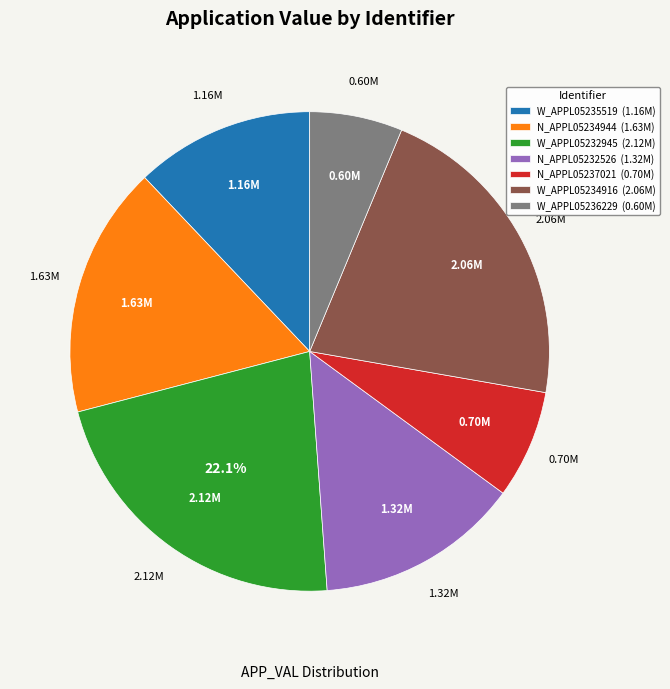

How many slices are in this pie chart?

7